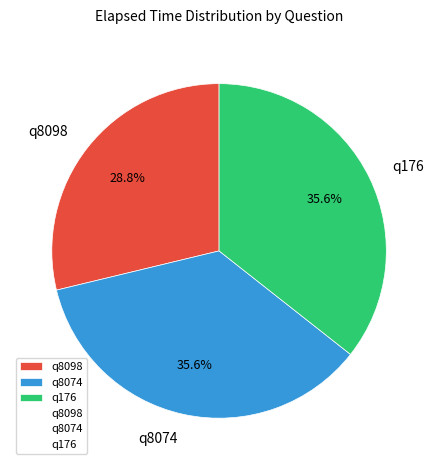

Which has a higher value, q8074 or q8098?

q8074